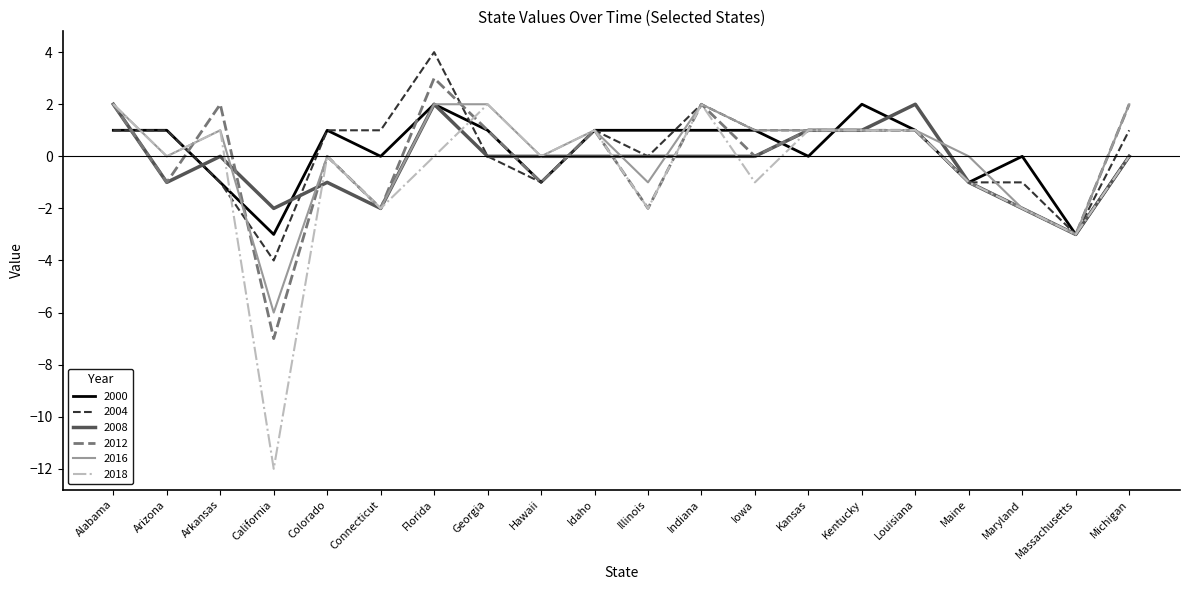

Where do 2018 and 2004 first cross each other?

Alabama and Arizona